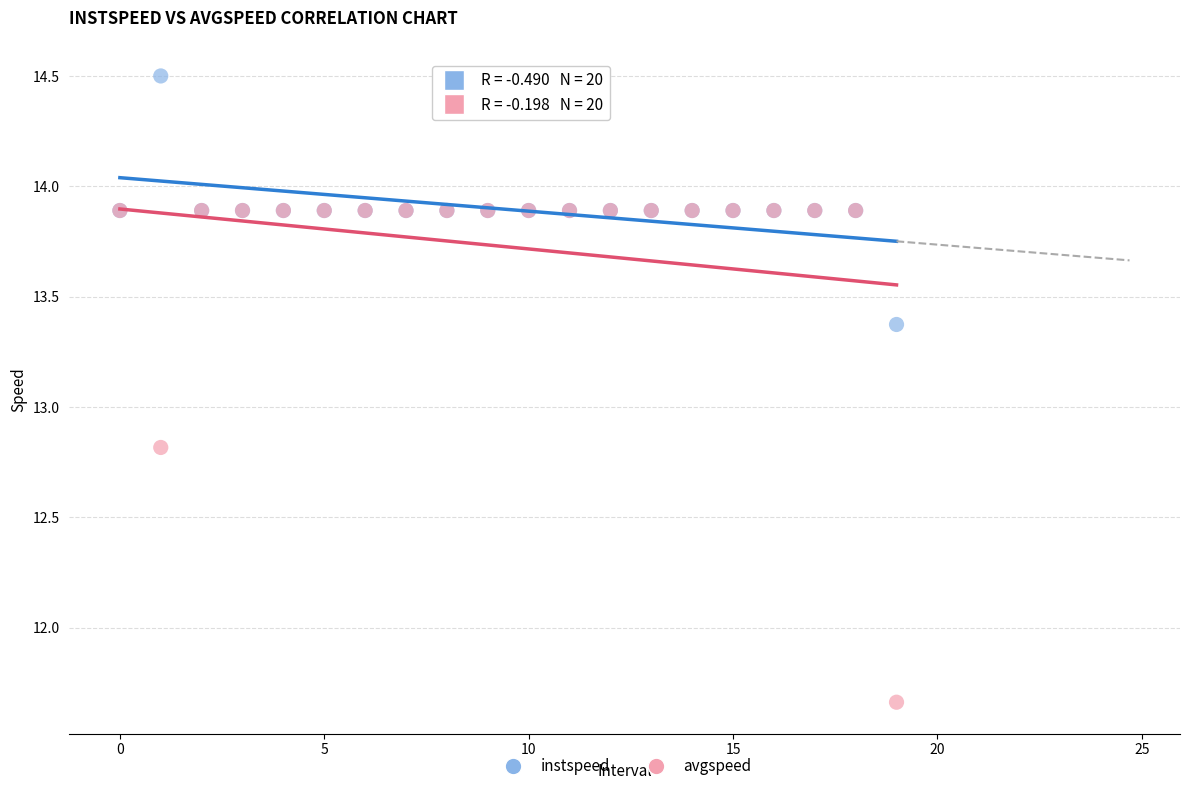

Which series has the widest spread of Y values?

avgspeed